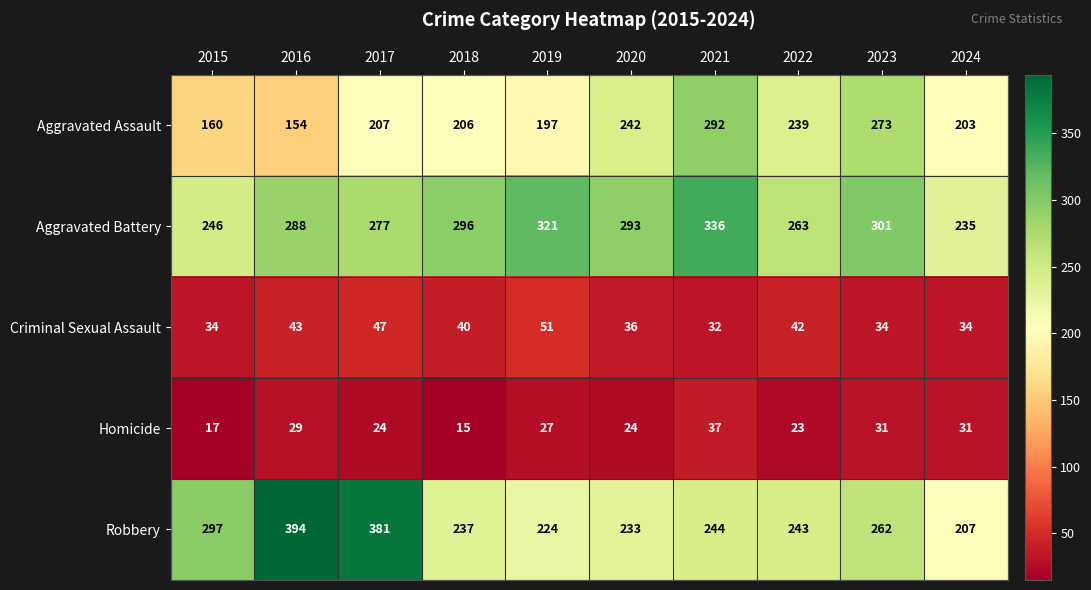

What is the maximum value for Aggravated Assault?

292